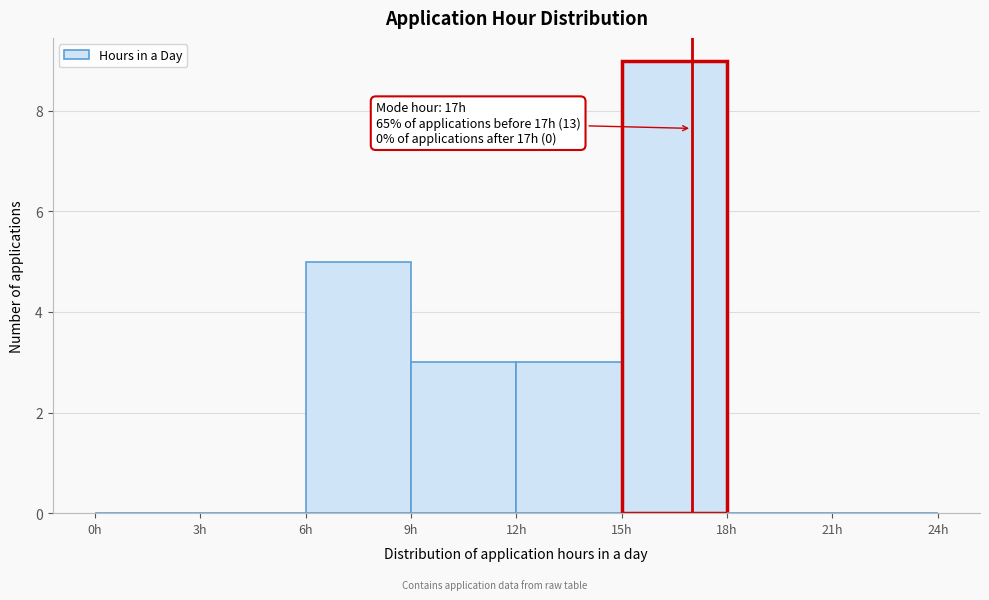

Over which range of the x-axis is the bar tallest?

15 to 18